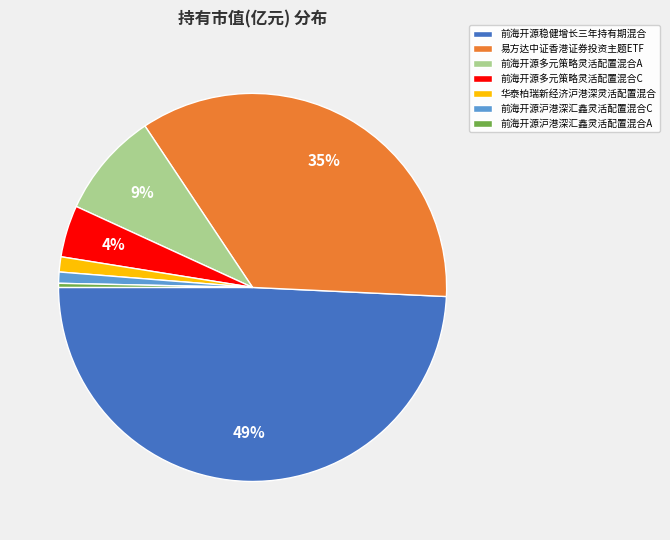

Combined, do 易方达中证香港证券投资主题ETF and 前海开源稳健增长三年持有期混合 account for over 50%?

Yes